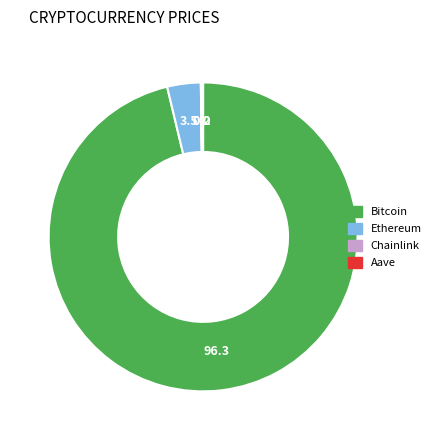

Which slice is the largest?

Bitcoin